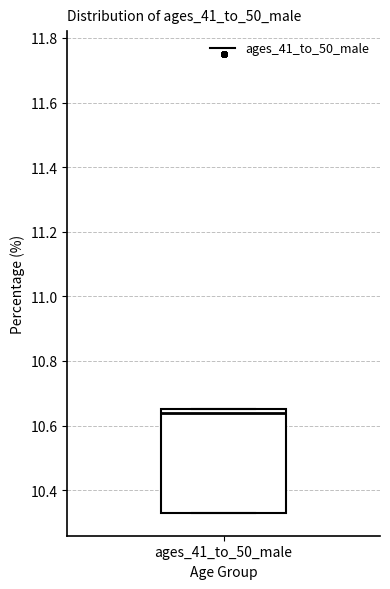

Read this box plot against the y-axis: the position of the median line, the range covered by the box, and the ends of both whiskers. The values are not printed on the chart, so give them approximately, as read against the axis.

median 10.64, box 10.34 to 10.66, whiskers 10.34 to 10.66